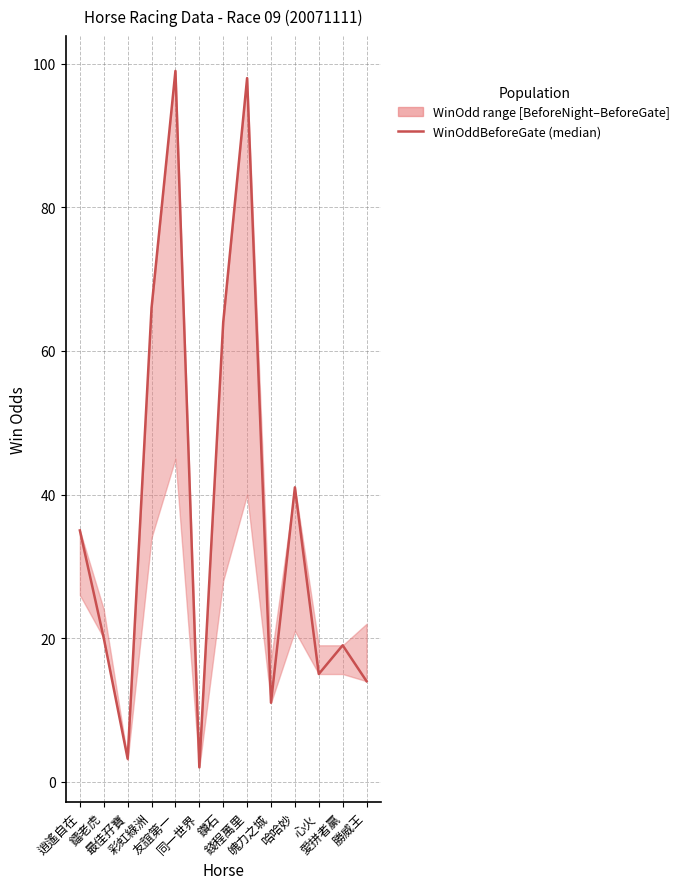

What position from the left is 魄力之城?

9